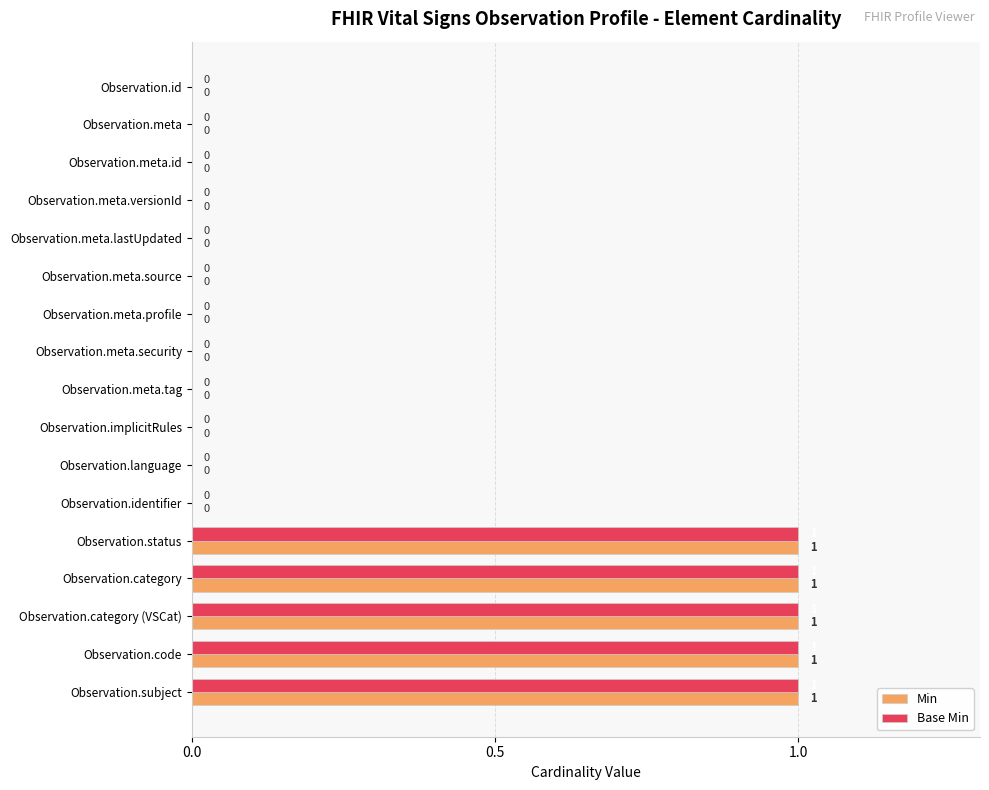

Is it true that Base Min equals 0 at Observation.language?

True